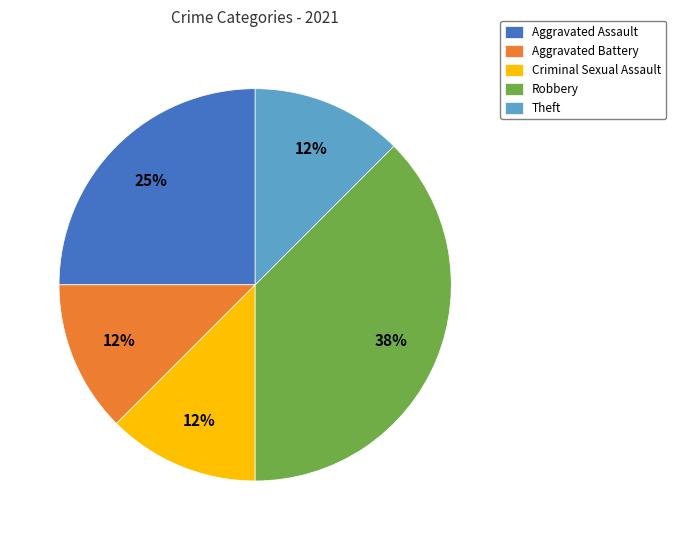

What is the ratio of the value at Criminal Sexual Assault to the value at Theft?

1.0